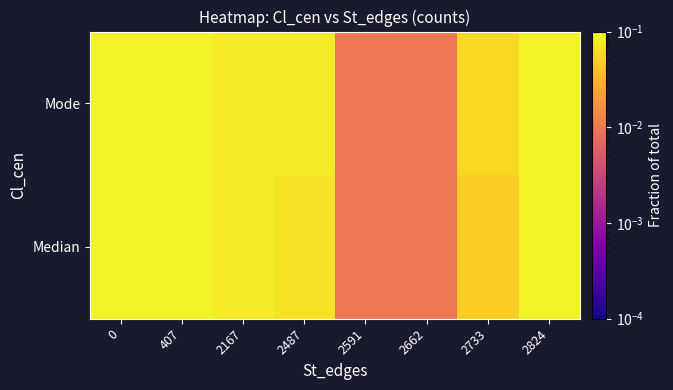

How many data points does each series have?

8